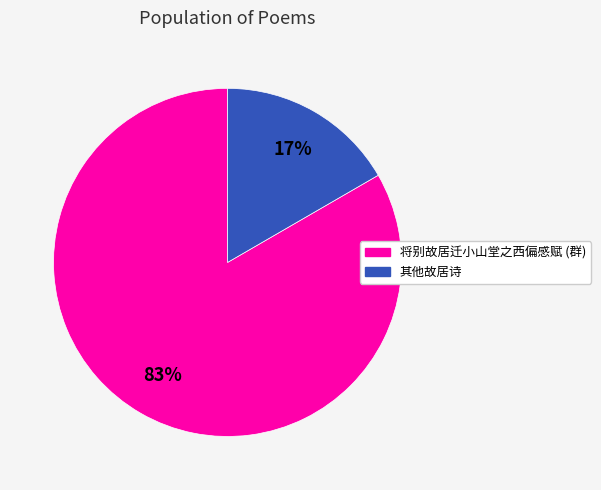

To the nearest percent, what is the average slice percentage?

50%